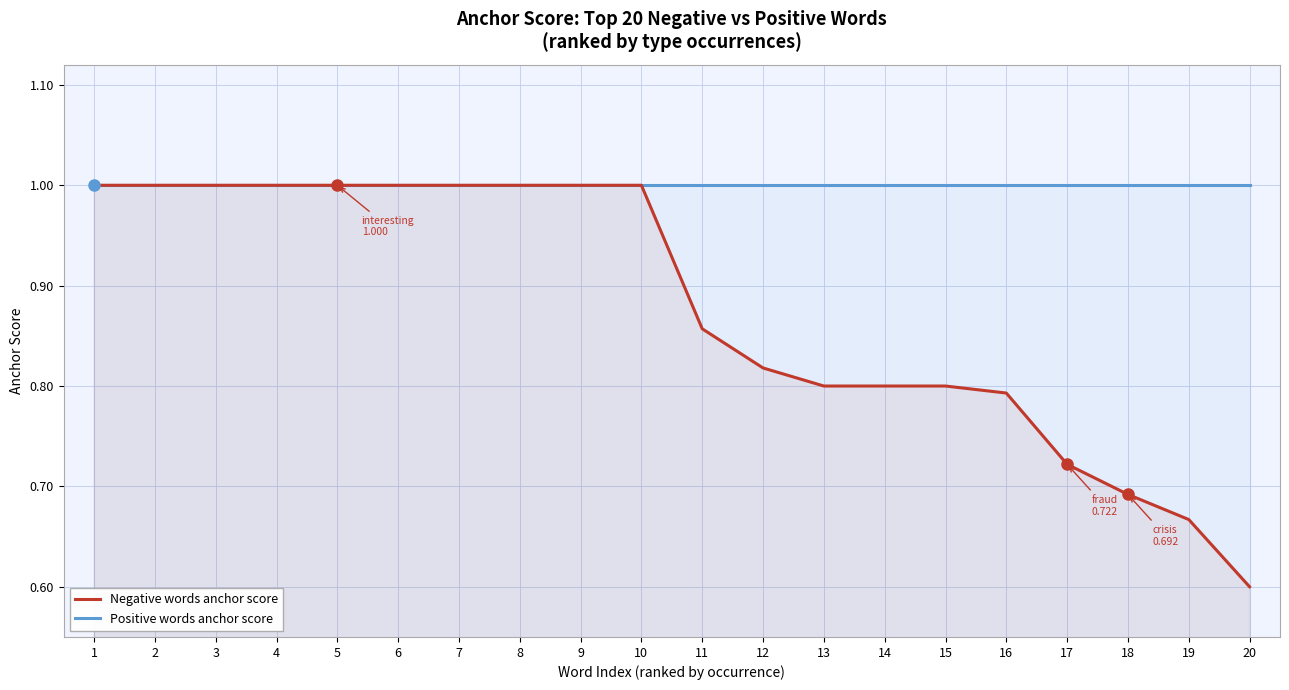

The Negative words anchor score series shows 1.1 at 18. True or false?

False